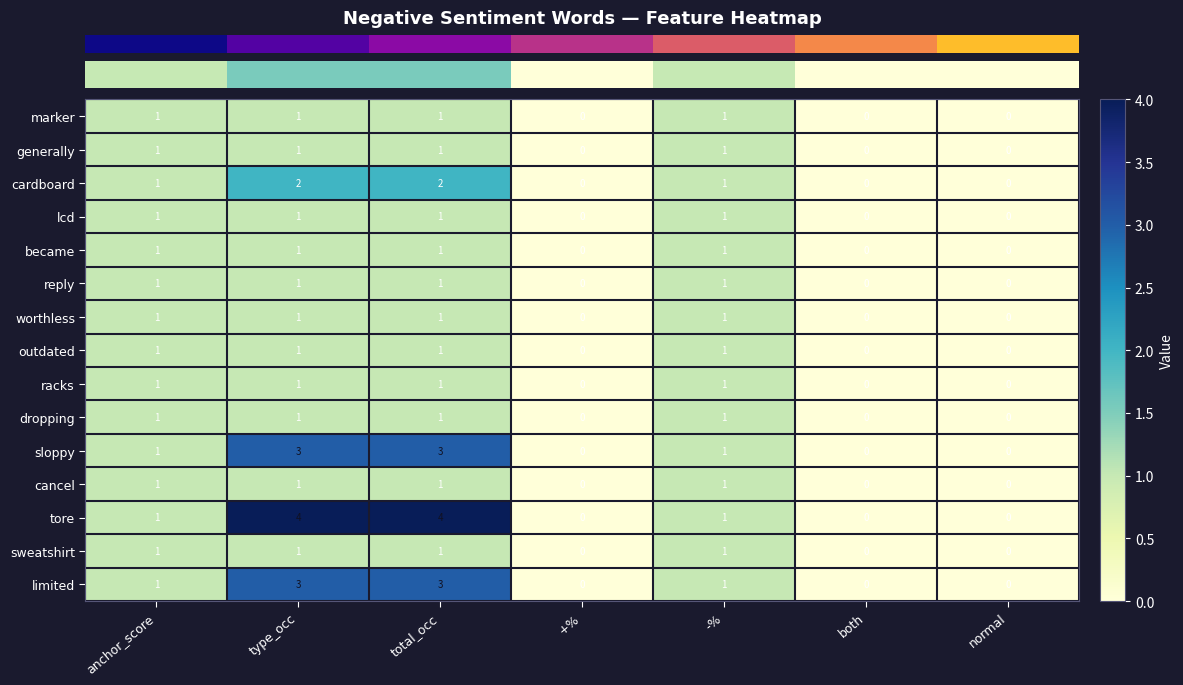

Between anchor_score and total_occ, which series saw the biggest shift?

tore